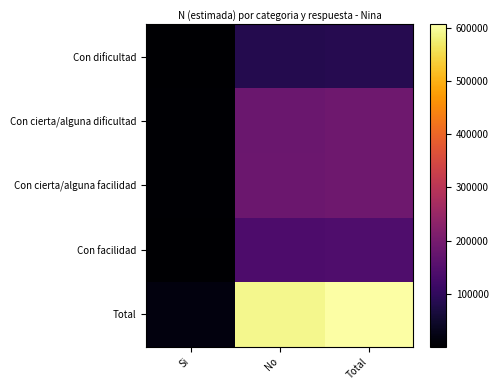

How many categories are shown in the chart?

3